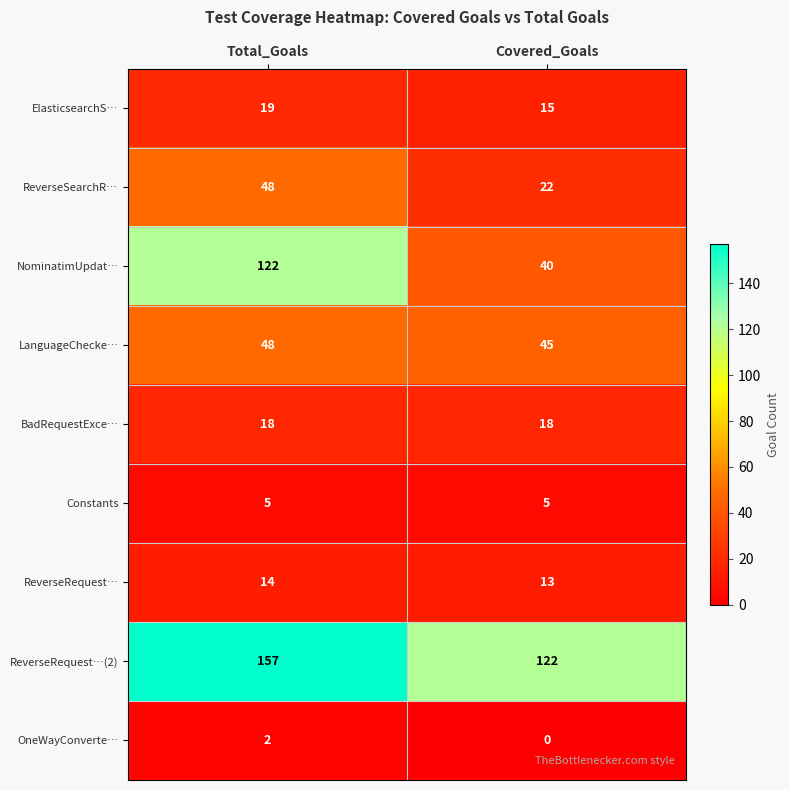

The value of ReverseSearchR… at Total_Goals is 48. True or false?

True